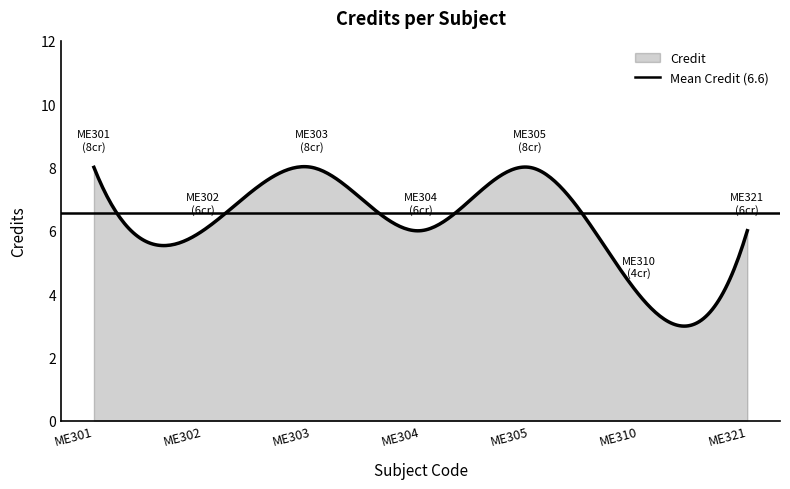

How many data points are less than 6?

1